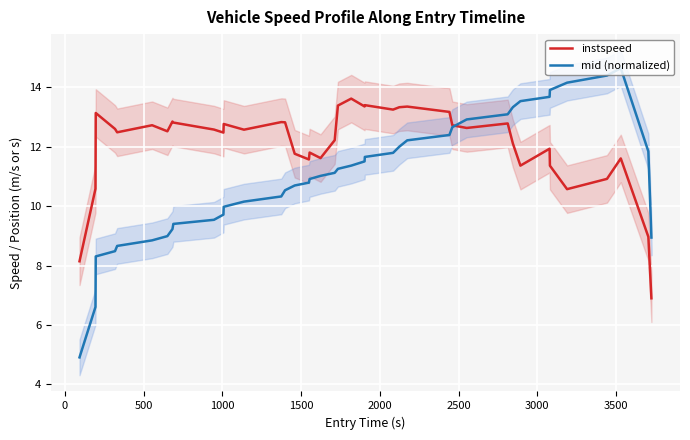

True or false: instspeed and mid (normalized) cross at least once.

True